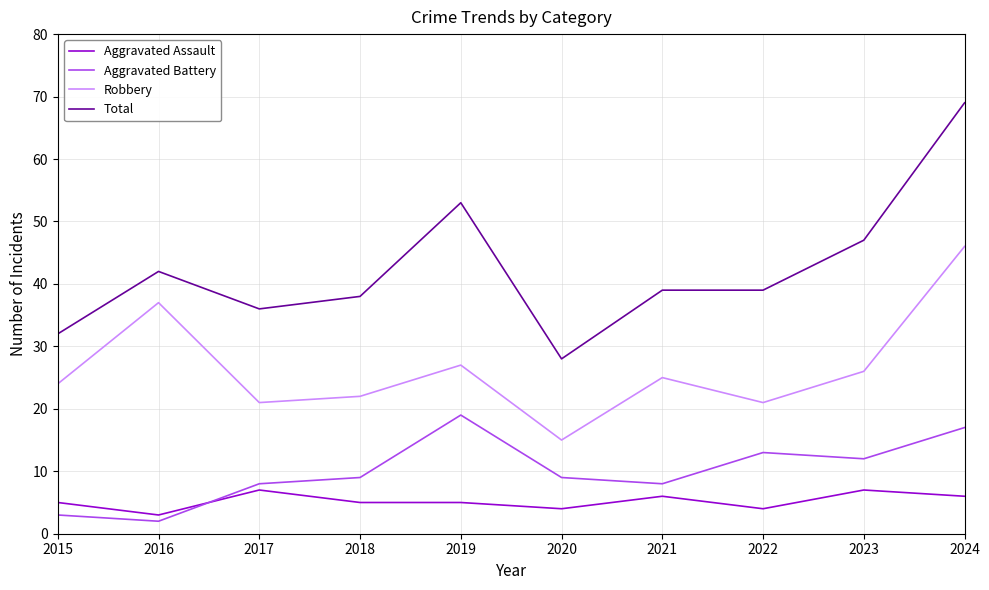

Rank the series by their maximum value, from lowest to highest.

Aggravated Assault, Aggravated Battery, Robbery, Total